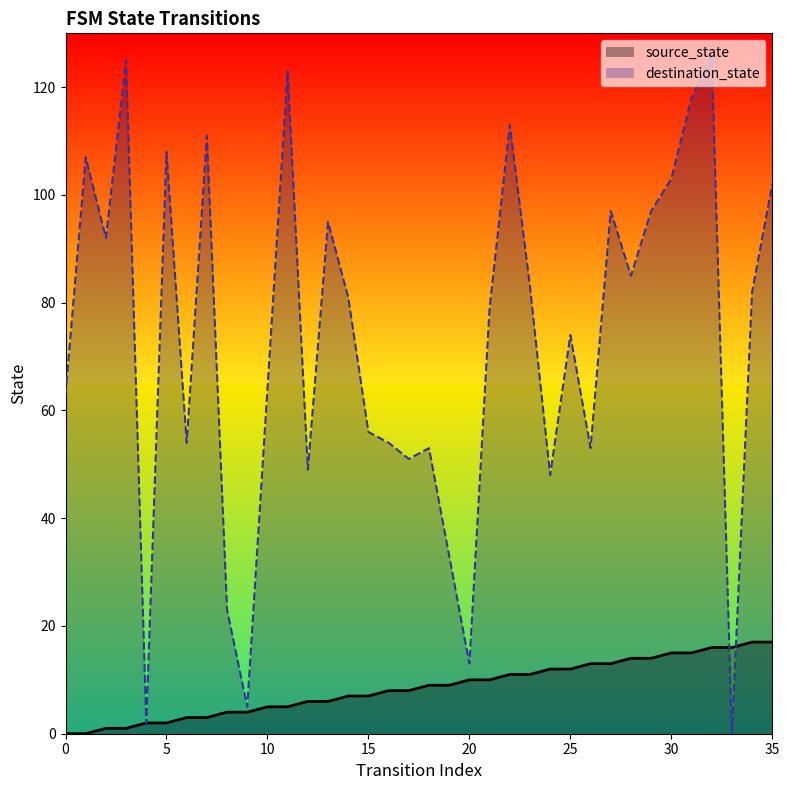

How many values in destination_state are above zero?

35